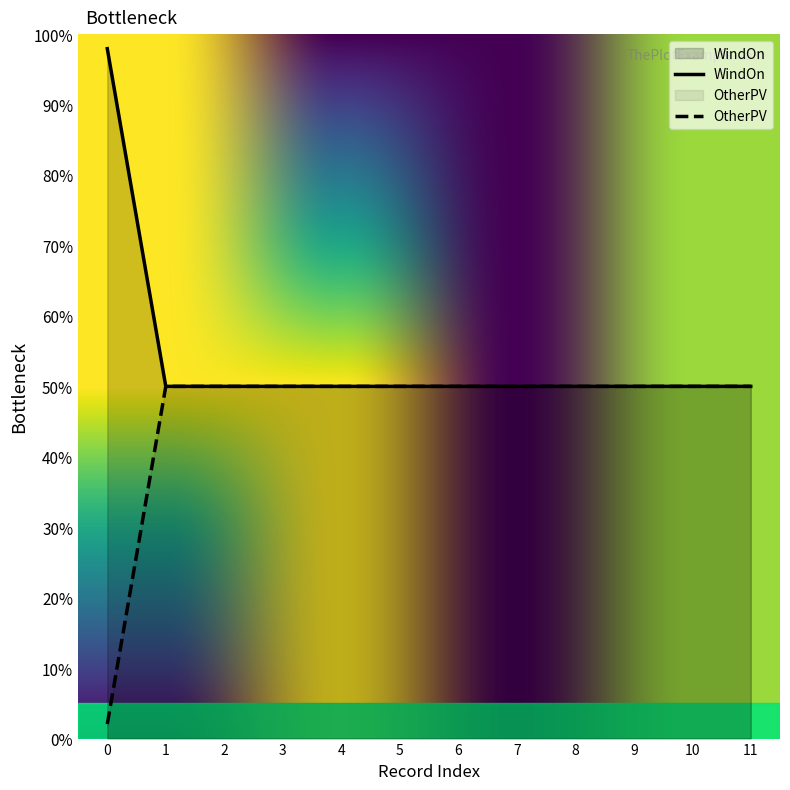

What value does the OtherPV series have at 9?

50.0